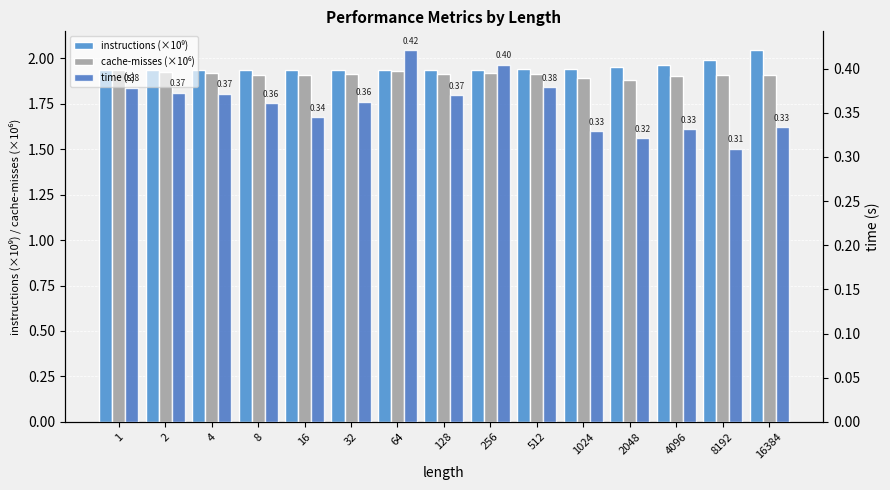

What is the value of the cache-misses (×10⁶) bar at the 4th from the left?

1.9